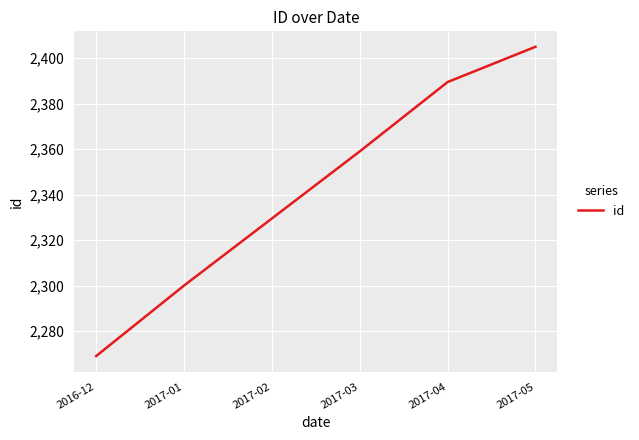

Does the chart display data point markers on the line(s)?

No